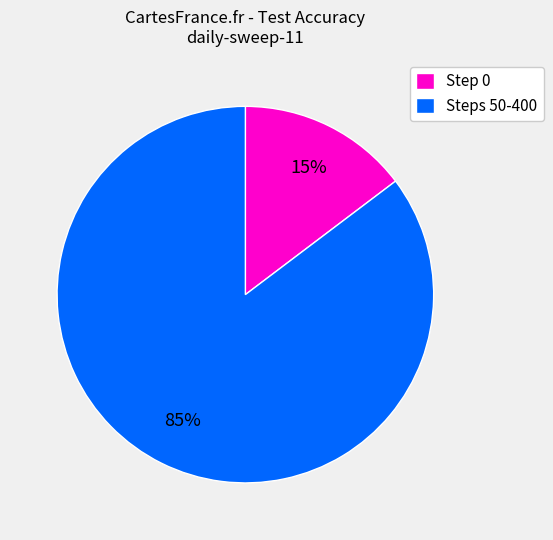

Do Step 0 and Steps 50-400 together represent more than half of the pie?

Yes